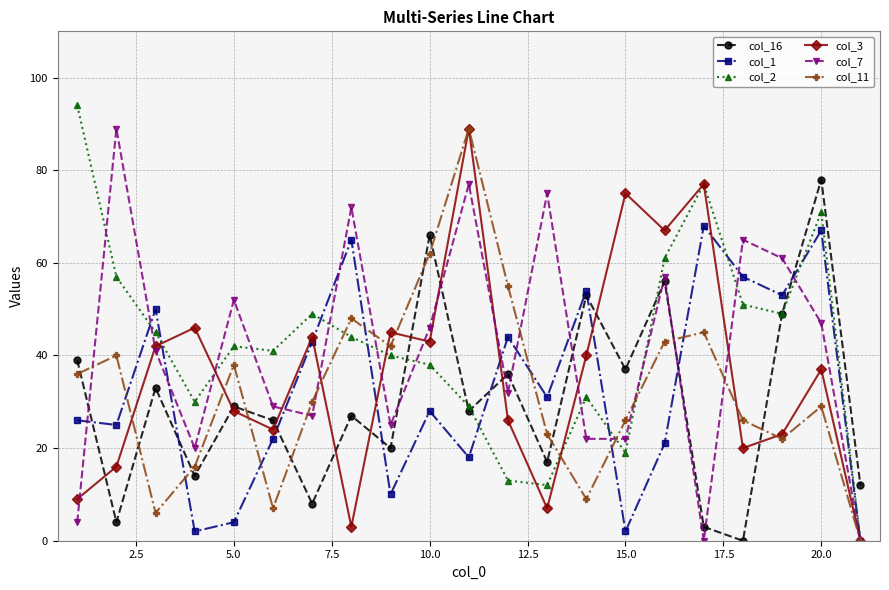

What are all the series names shown in the legend?

col_16, col_1, col_2, col_3, col_7, col_11